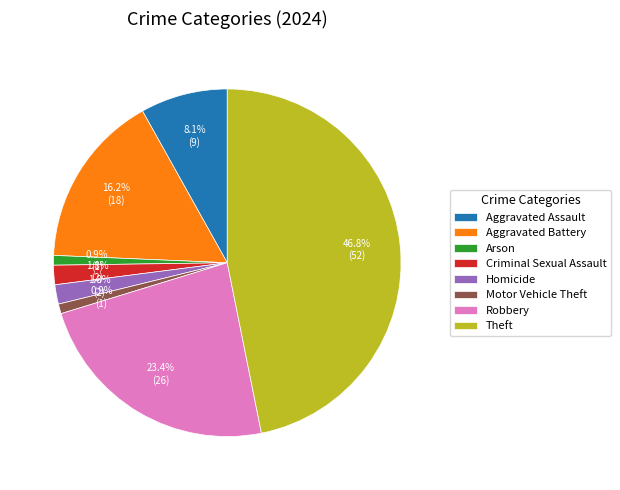

To the nearest percent, what is the average slice percentage?

12%